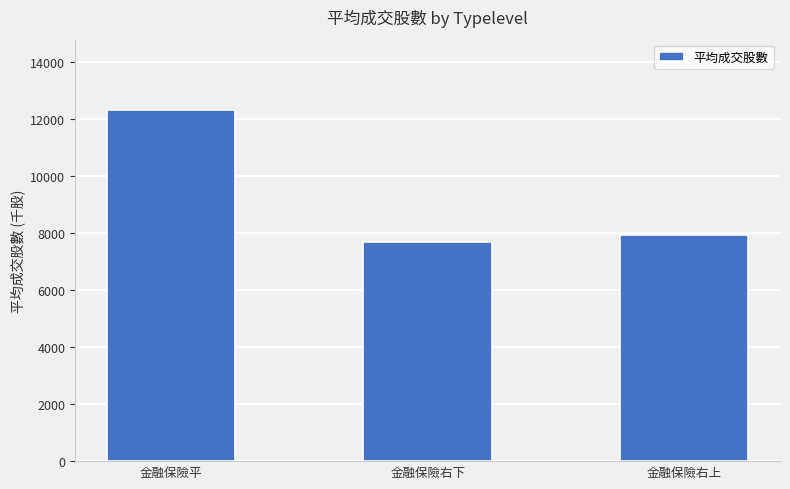

What is the change in value from 金融保險平 to 金融保險右下?

-4619.4